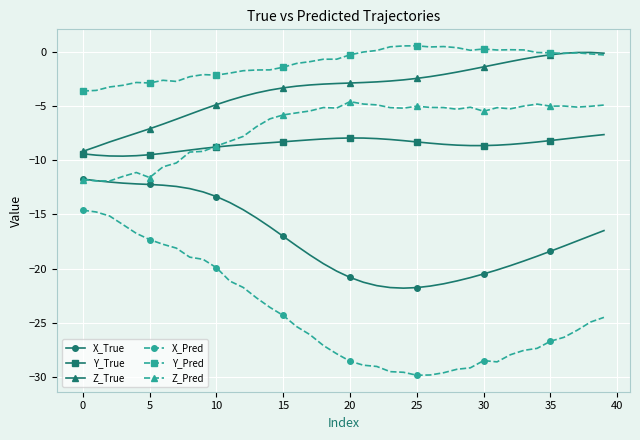

What is the maximum value for X_Pred?

-14.6